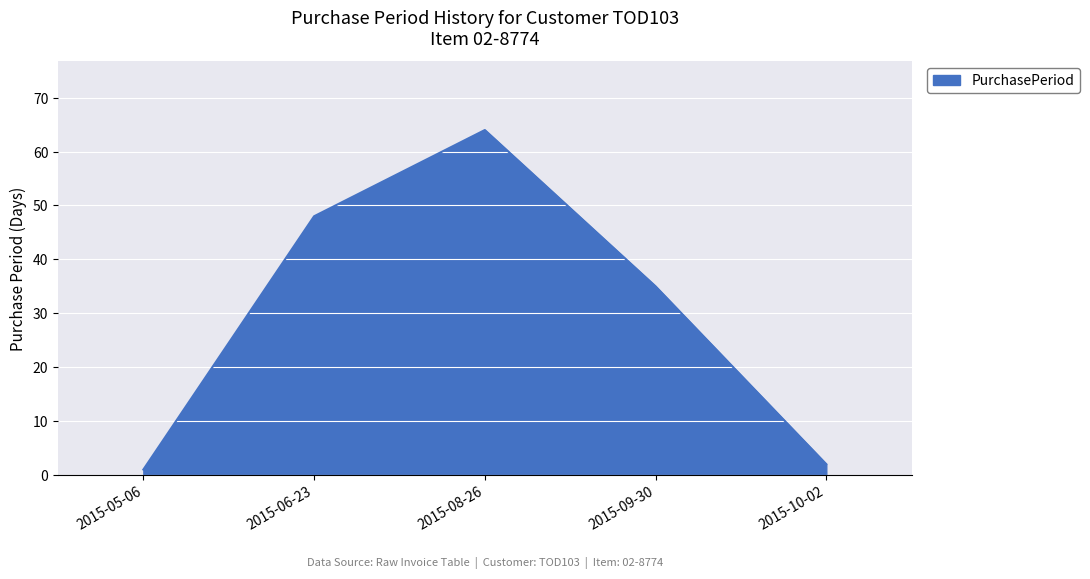

What position from the right is 2015-09-30?

2